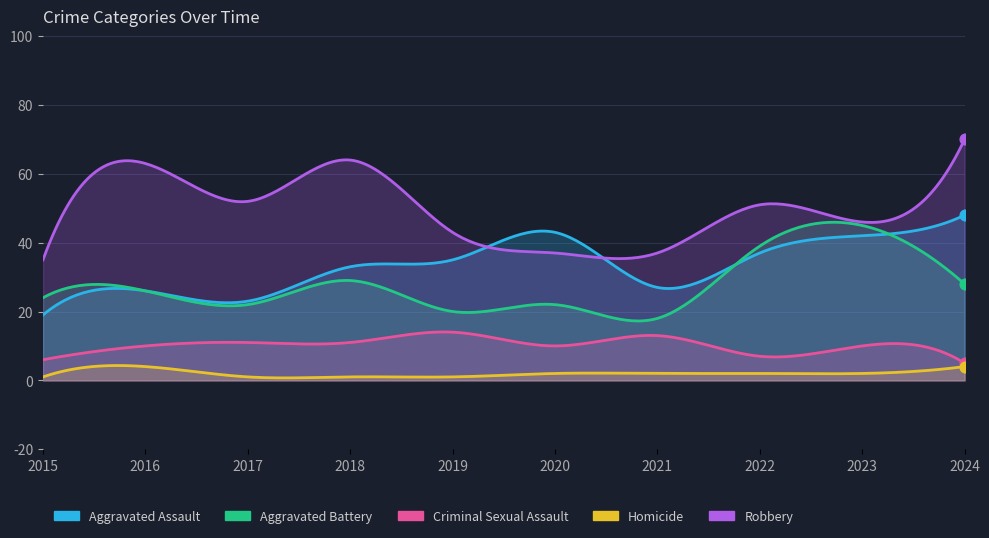

Which series has the widest spread of Y values?

Robbery